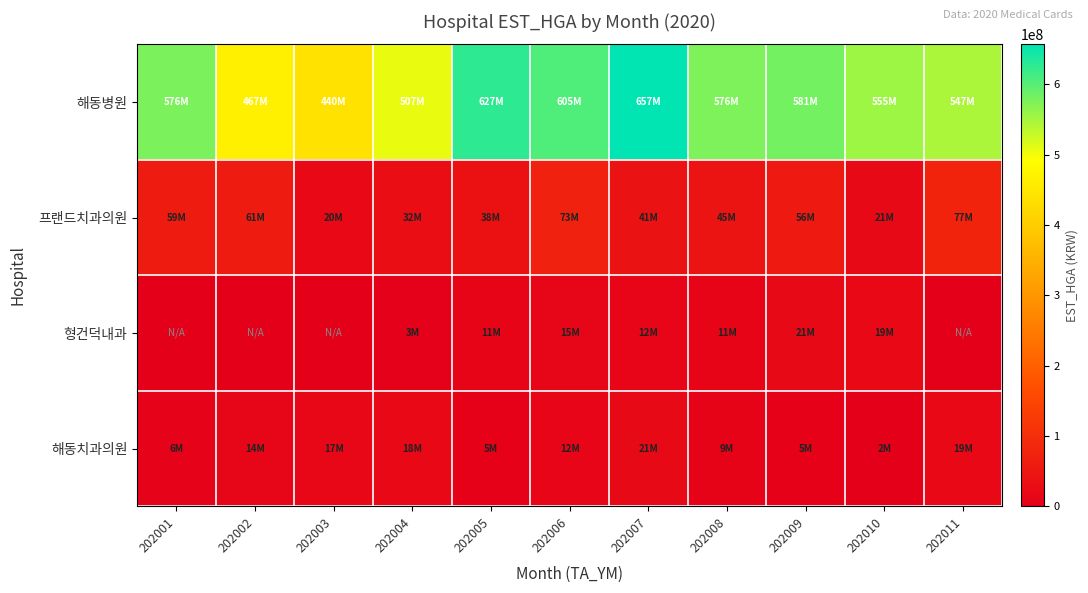

Reading left to right, extract all data points from this chart.

해동병원: 202001=576331056	202002=466901995	202003=439748155	202004=506686518	202005=627101057	202006=604898179	202007=657043356	202008=575870980	202009=581461732	202010=555322131	202011=546526720
프랜드치과의원: 202001=59211102	202002=61310222	202003=20018384	202004=32103888	202005=37947354	202006=72646180	202007=40869746	202008=45068203	202009=56091968	202010=20921162	202011=77266156
형건덕내과: 202001=0	202002=0	202003=0	202004=2814231	202005=10779061	202006=14608938	202007=11797607	202008=11410155	202009=21026759	202010=19277936	202011=0
해동치과의원: 202001=5635088	202002=14473285	202003=17395668	202004=18179803	202005=4732291	202006=12406683	202007=20752493	202008=8775239	202009=4786154	202010=2106601	202011=18785853